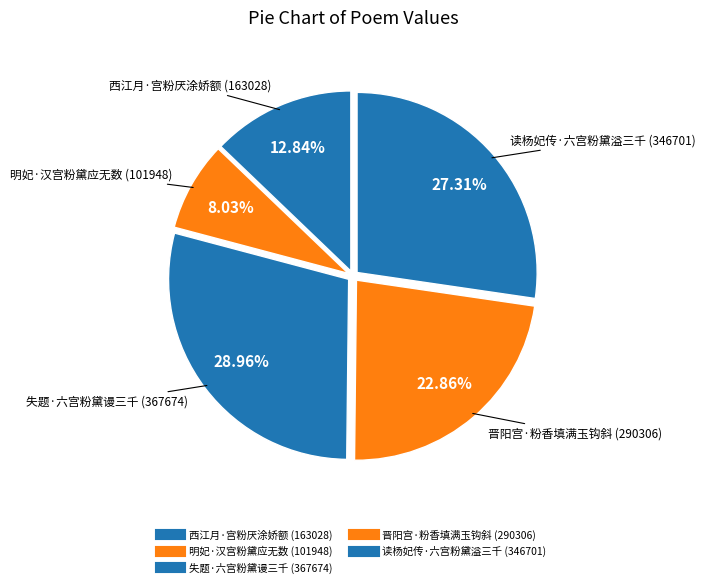

Combined, do 晋阳宫·粉香填满玉钩斜 and 西江月·宫粉厌涂娇额 account for over 50%?

No